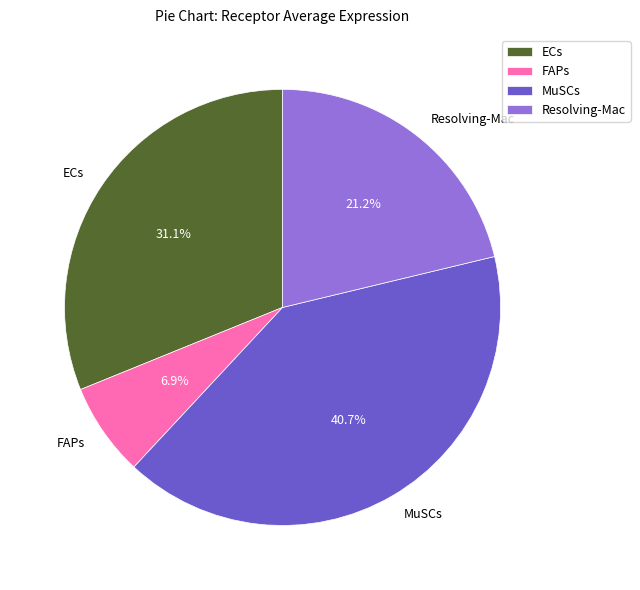

Do ECs and Resolving-Mac together represent more than half of the pie?

Yes